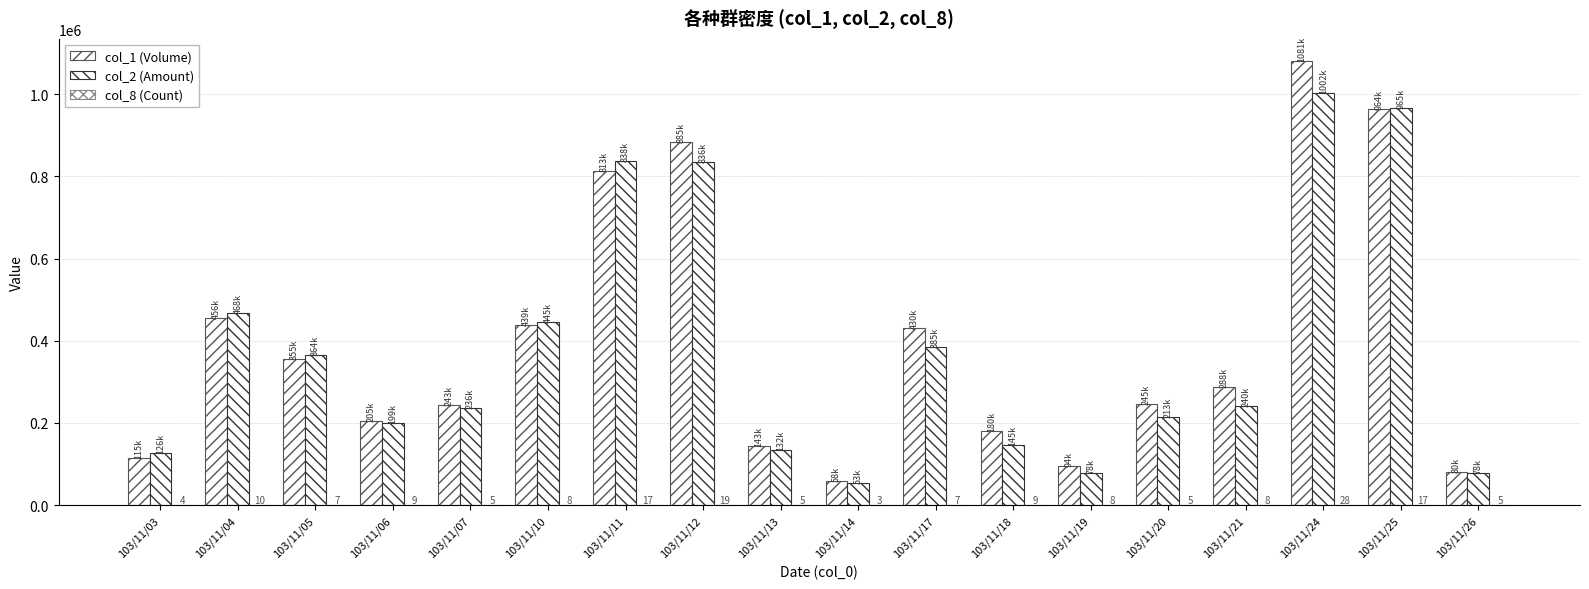

Are the bars grouped side by side (vs. stacked)?

Yes